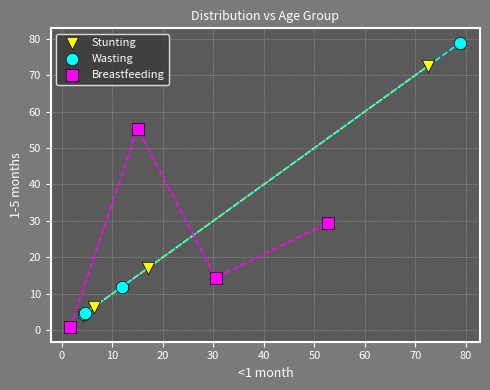

Which series reaches the maximum Y coordinate?

Wasting